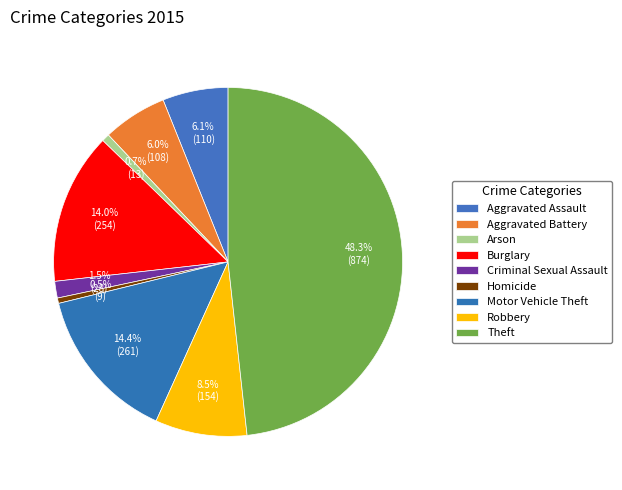

To the nearest percent, what percentage of the pie is Burglary?

14%